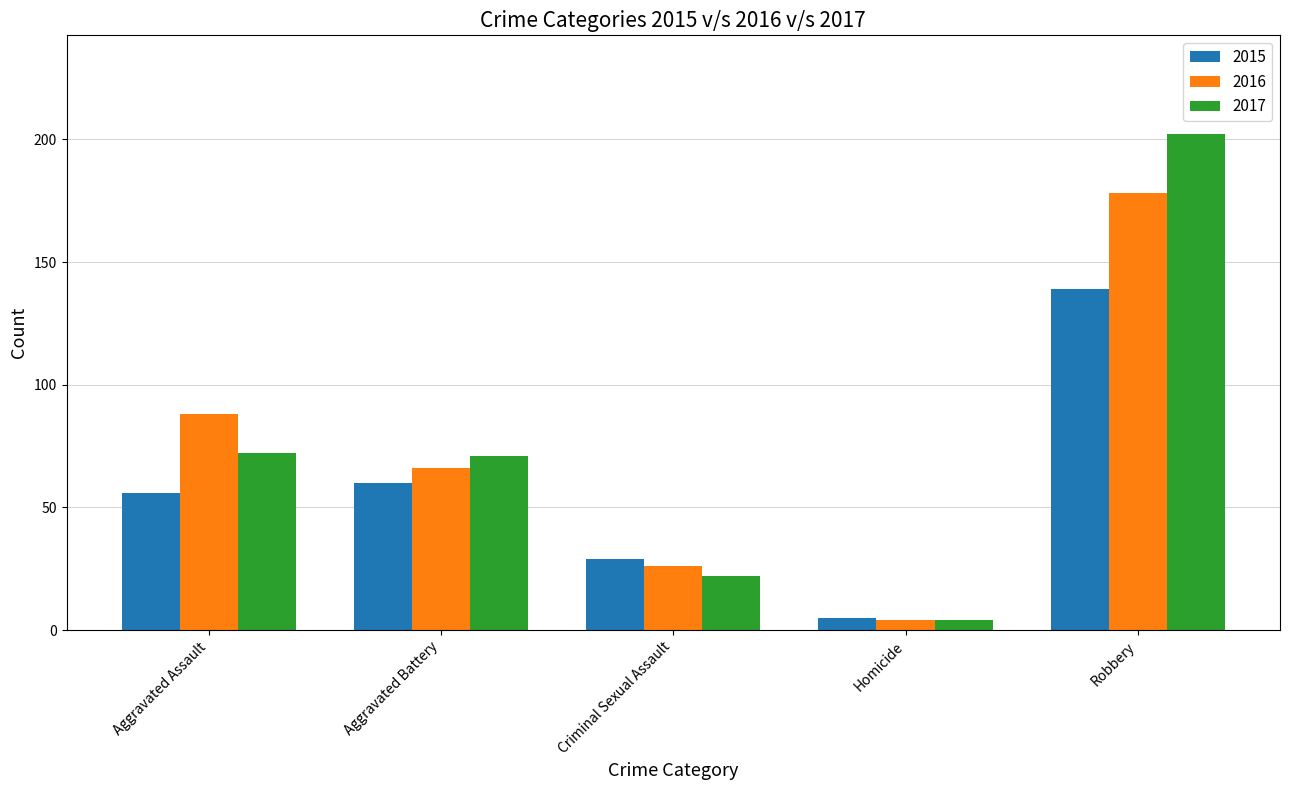

Reading right to left, list all the values displayed in this chart.

2015: Robbery=139	Homicide=5	Criminal Sexual Assault=29	Aggravated Battery=60	Aggravated Assault=56
2016: Robbery=178	Homicide=4	Criminal Sexual Assault=26	Aggravated Battery=66	Aggravated Assault=88
2017: Robbery=202	Homicide=4	Criminal Sexual Assault=22	Aggravated Battery=71	Aggravated Assault=72